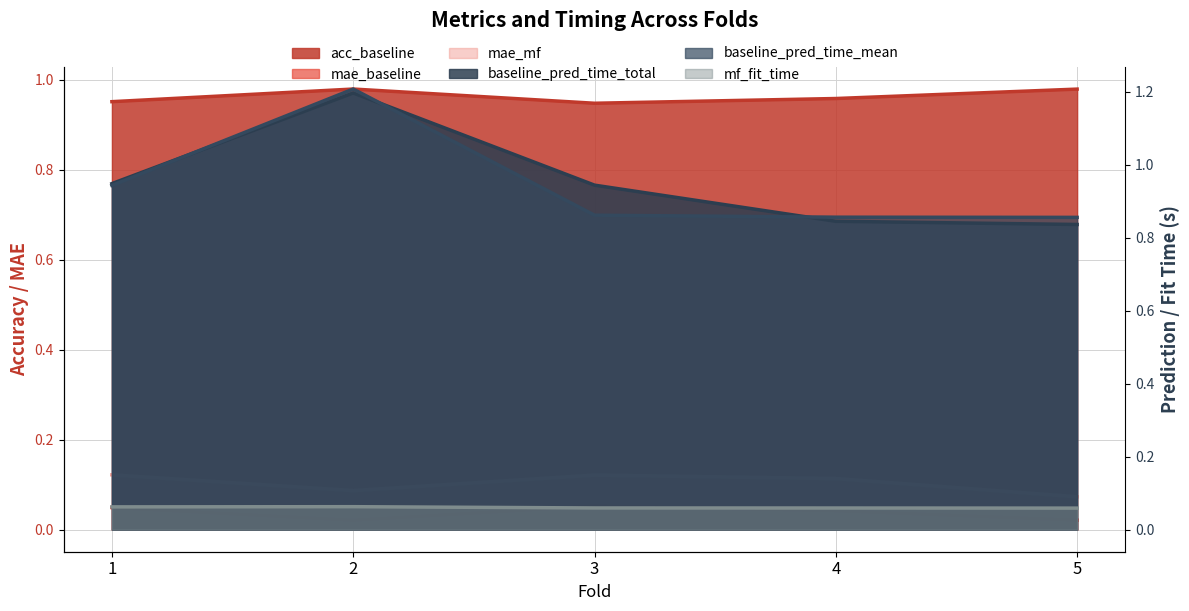

How many interior local peaks does the baseline_pred_time_mean series have?

1